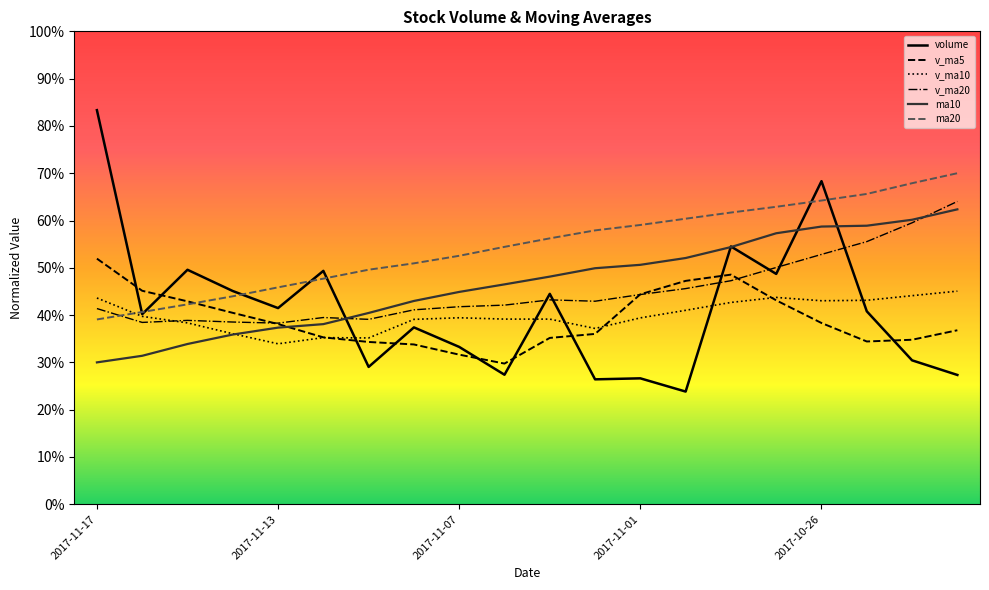

List the labels in order of ma10 value, largest first.

2017-10-23, 2017-10-24, 2017-10-25, 2017-10-26, 2017-10-27, 2017-10-30, 2017-10-31, 2017-11-01, 2017-11-02, 2017-11-03, 2017-11-06, 2017-11-07, 2017-11-08, 2017-11-09, 2017-11-10, 2017-11-13, 2017-11-14, 2017-11-15, 2017-11-16, 2017-11-17